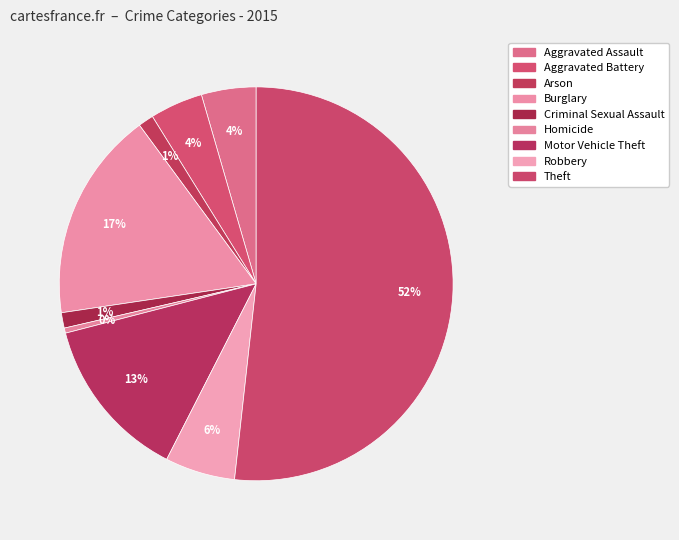

The Criminal Sexual Assault slice represents 1% of the pie. True or false?

True